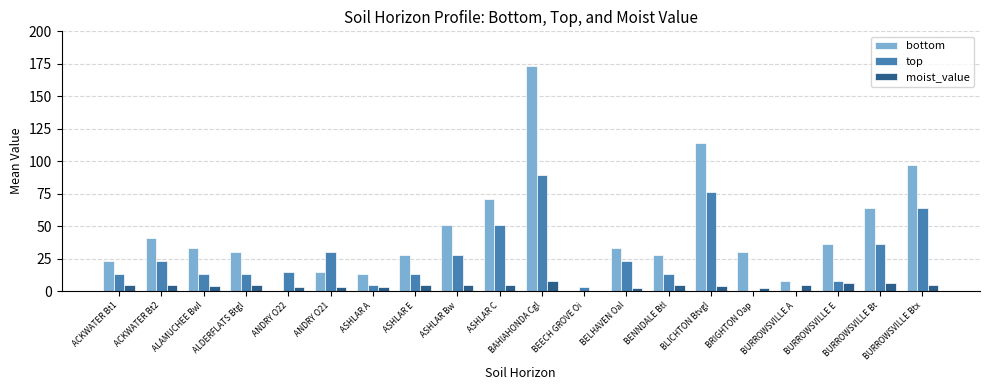

What is the sum of the moist_value values at ACKWATER Bt2 and BAHIAHONDA Cgl?

13